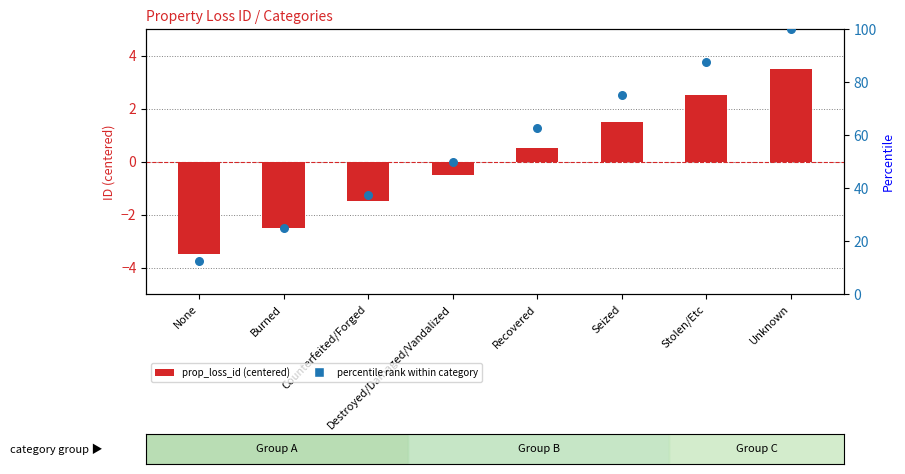

At how many categories does at least one series exceed 79?

2